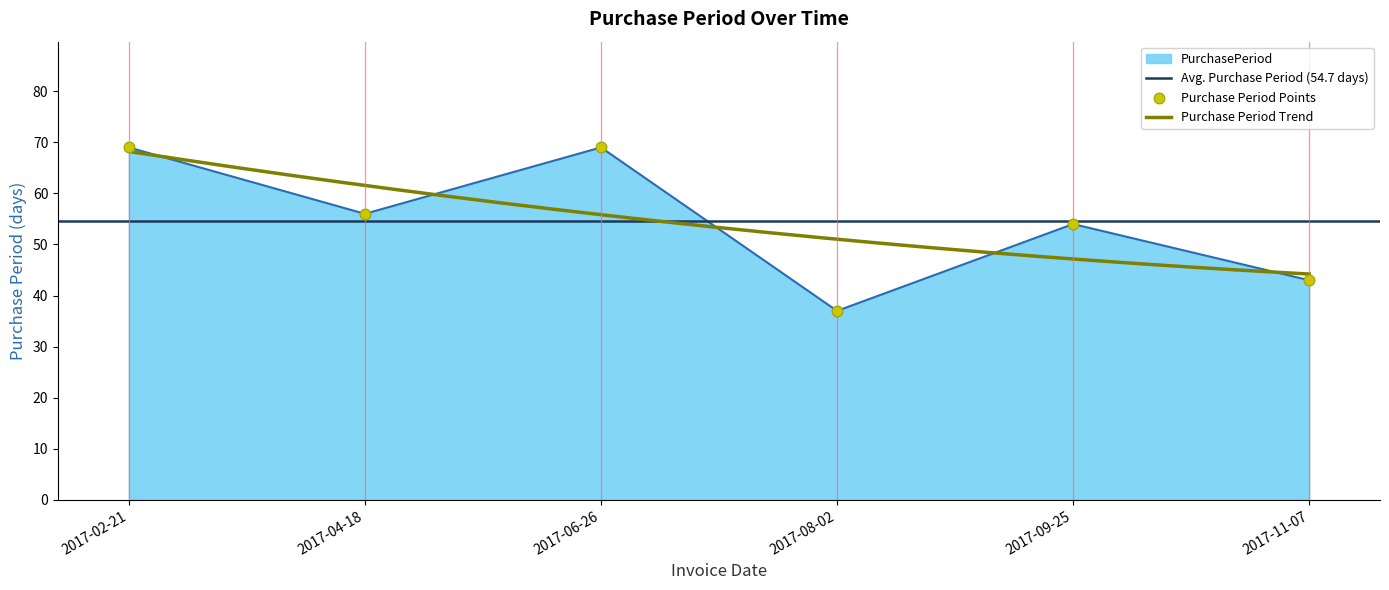

What is the ratio of the value at 2017-04-18 to the value at 2017-11-07?

1.3